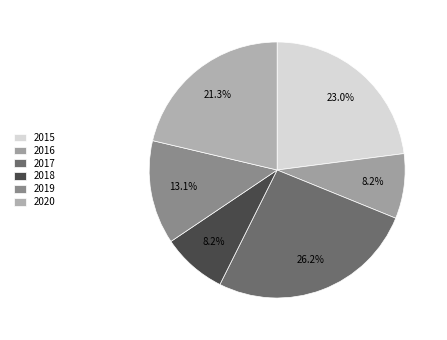

Is there a majority slice in this chart?

No